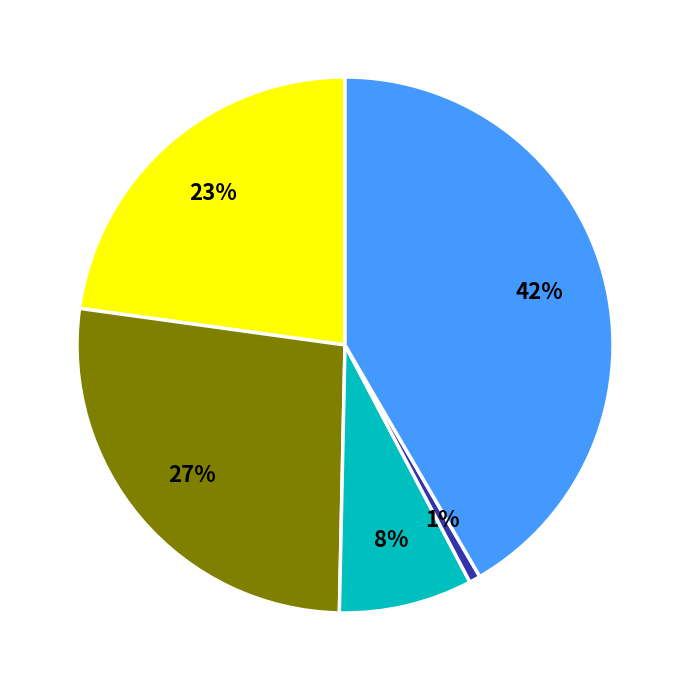

Is there any slice that represents more than half of the pie?

No